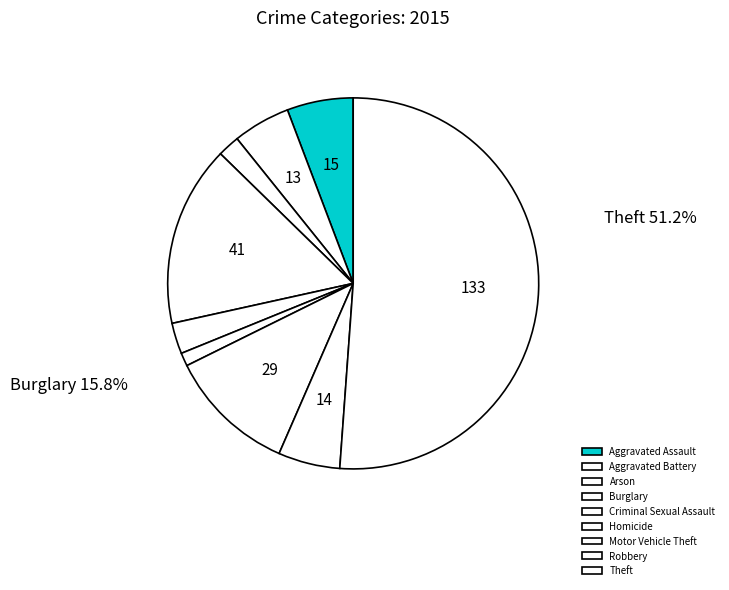

What is the smallest slice in the pie chart?

Homicide